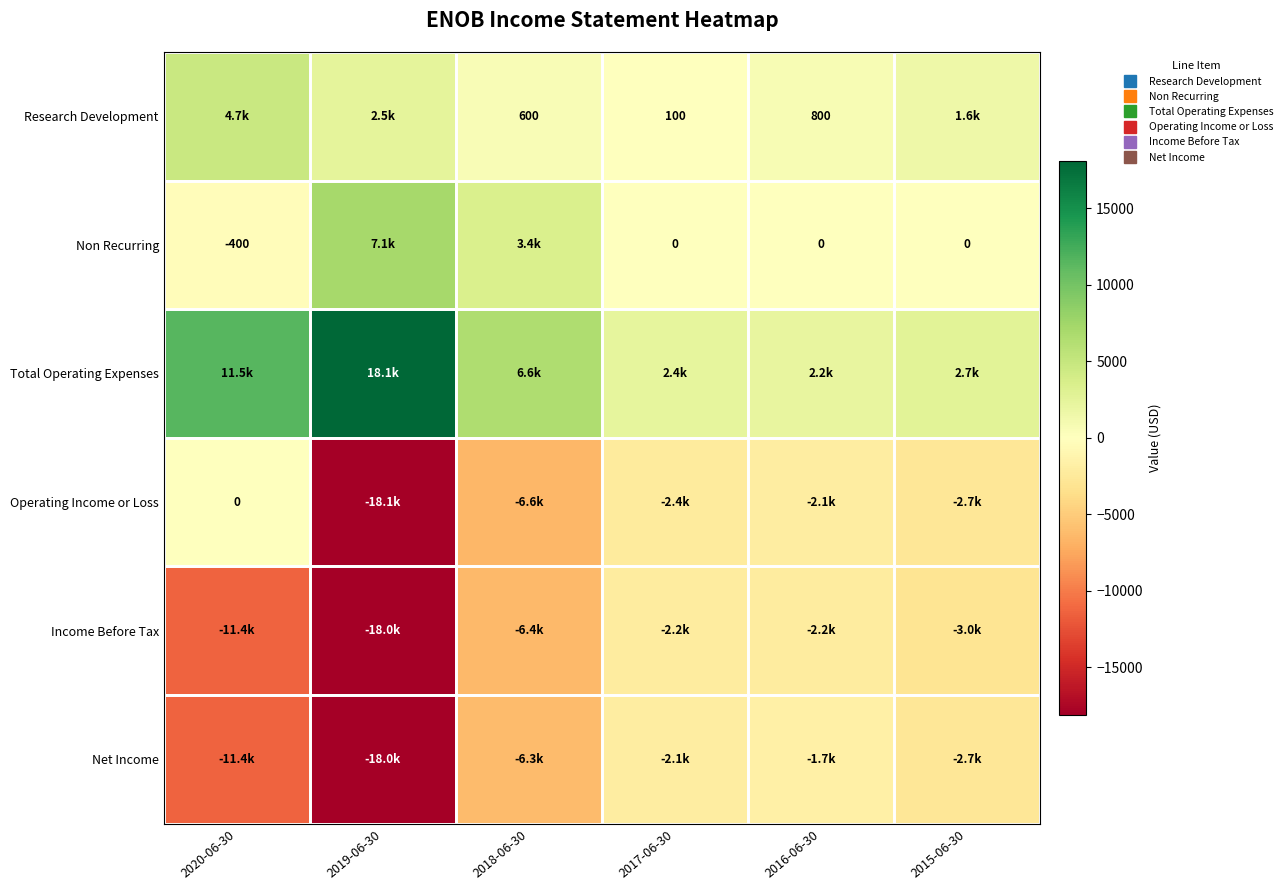

Where is Non Recurring nearest to the value 3350?

2018-06-30